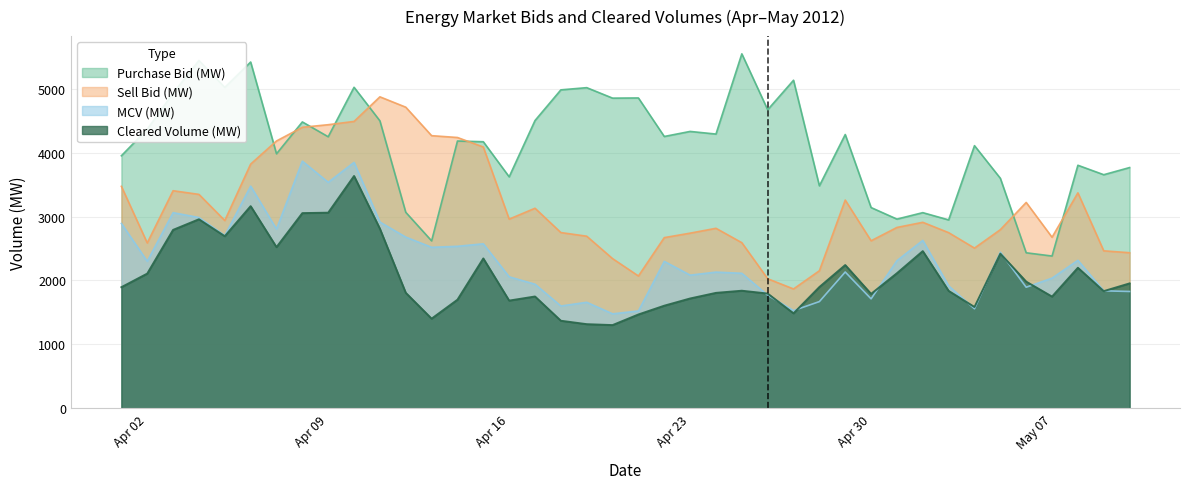

True or false: Sell Bid (MW) and Cleared Volume (MW) cross at least once.

False